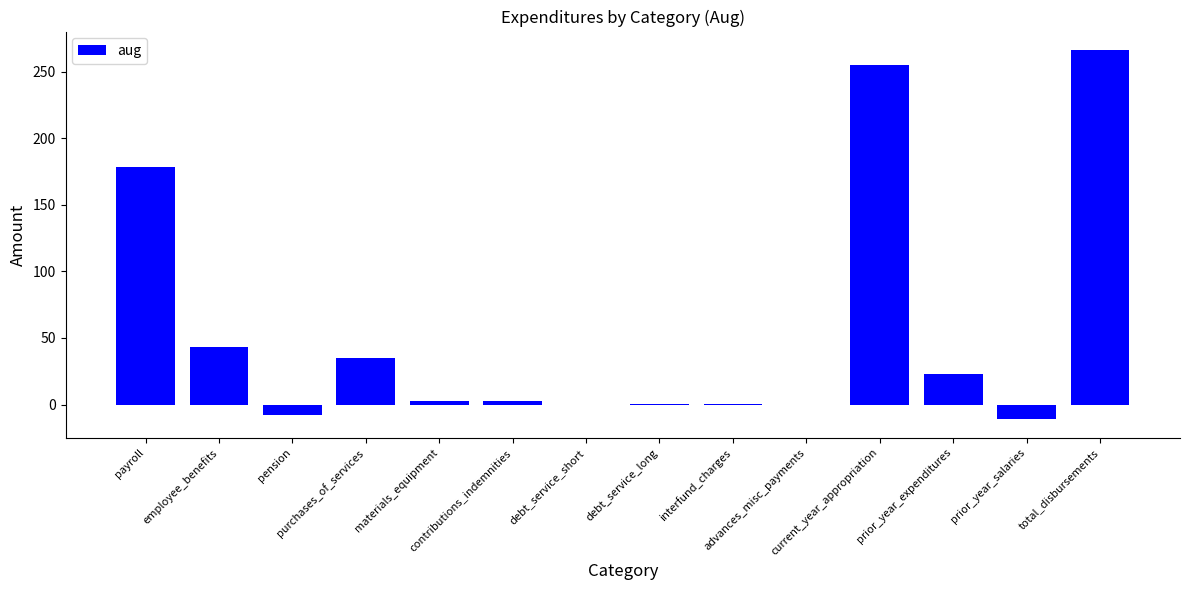

What is the greatest value displayed?

266.2